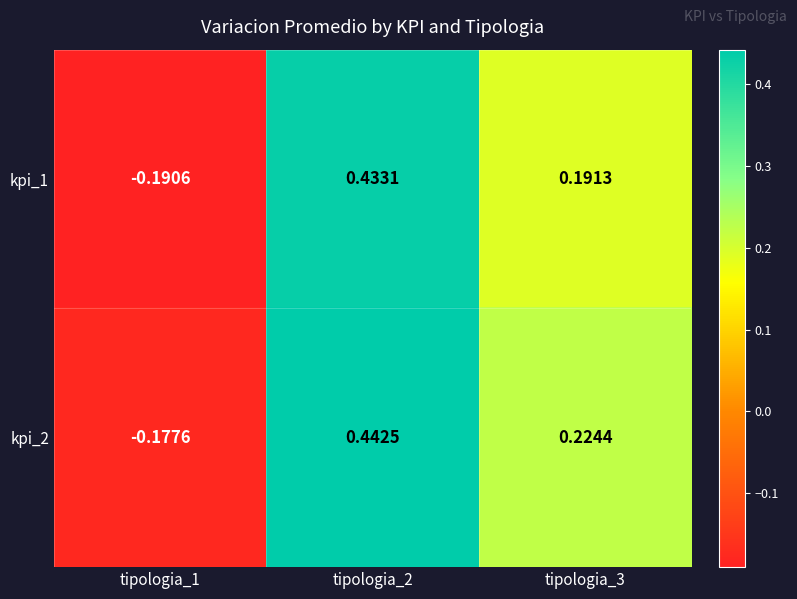

How many series are shown in this chart?

2